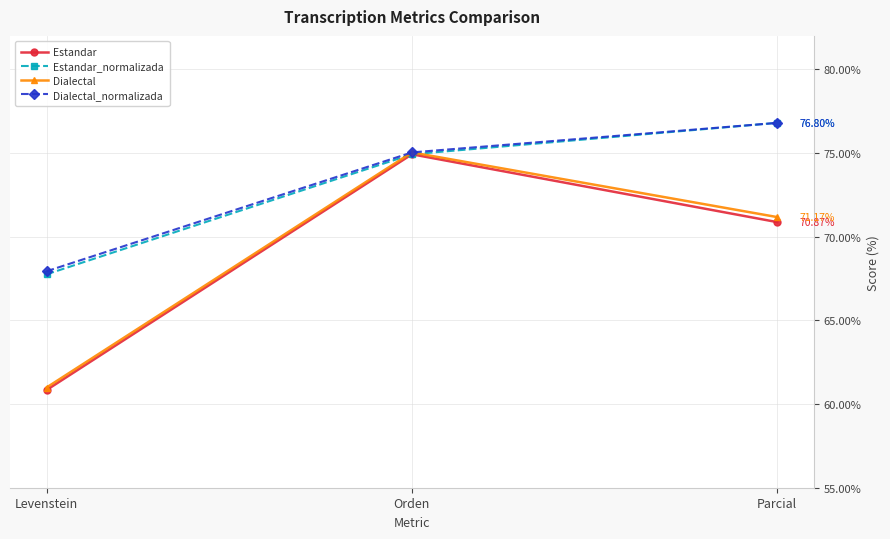

Which category has the lowest value in the Dialectal_normalizada series?

Levenstein